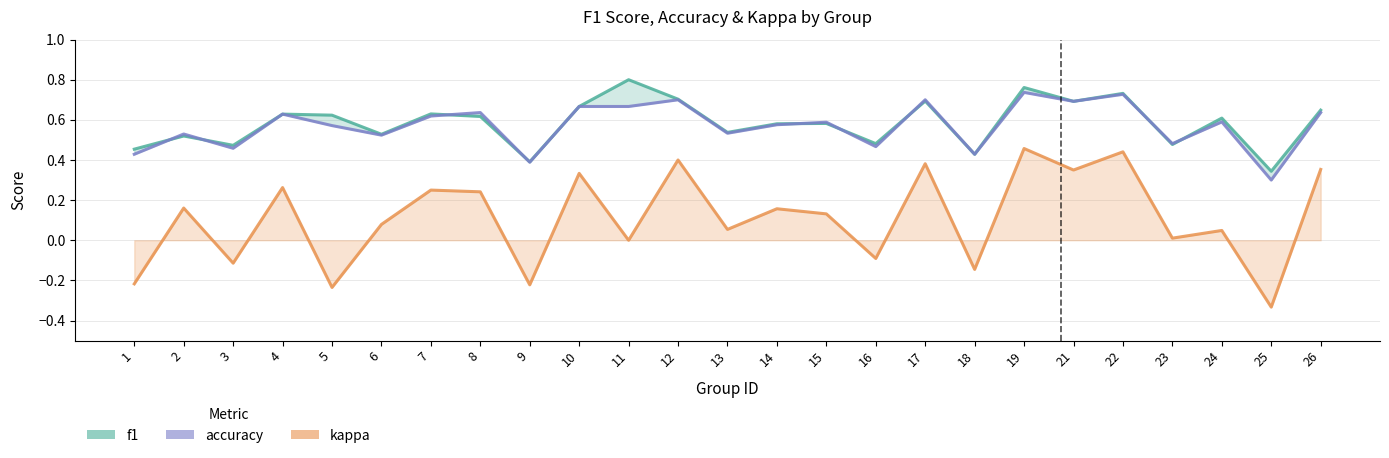

Where is the first local minimum for accuracy?

3